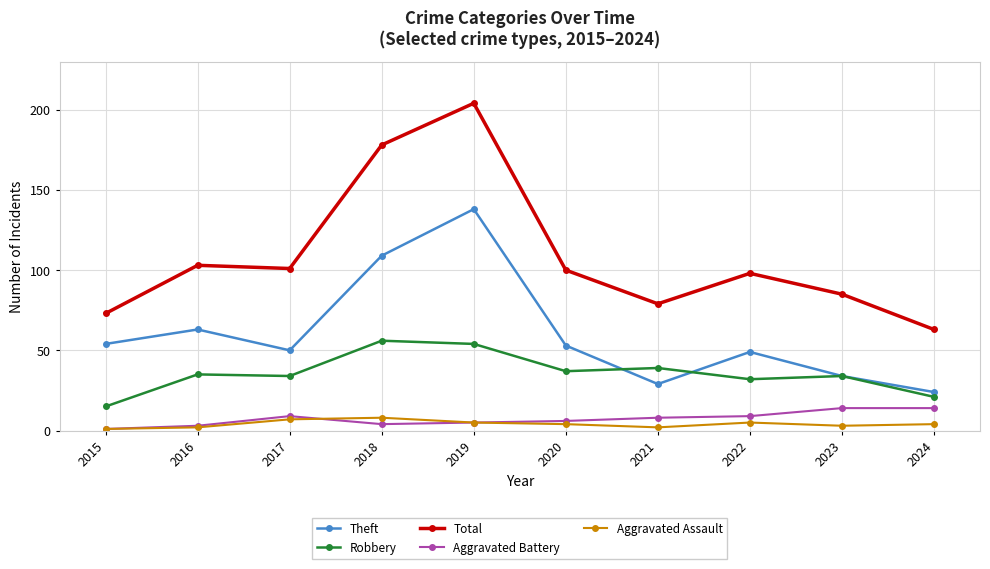

How many lines are shown in the chart?

5